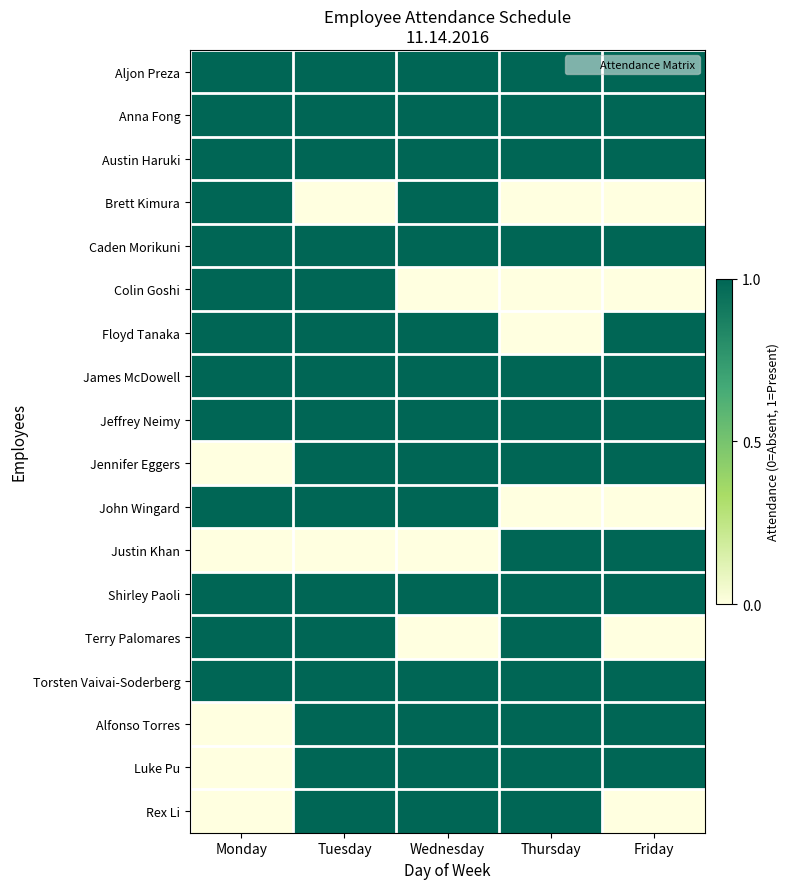

How many categories are shown in the chart?

5